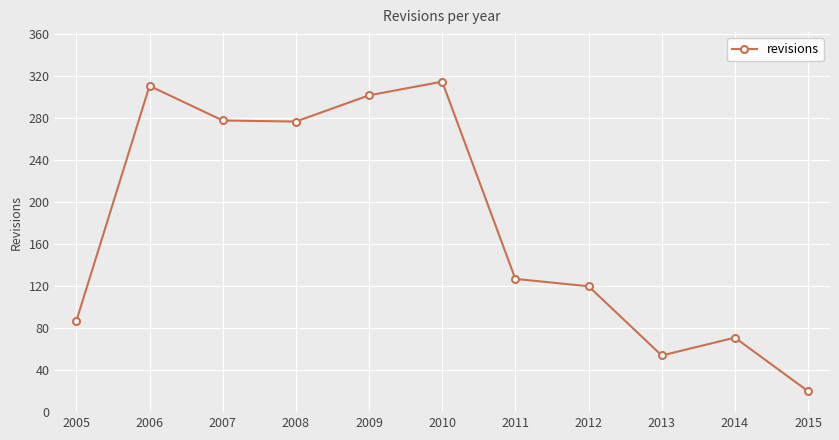

How many categories are shown in the chart?

11